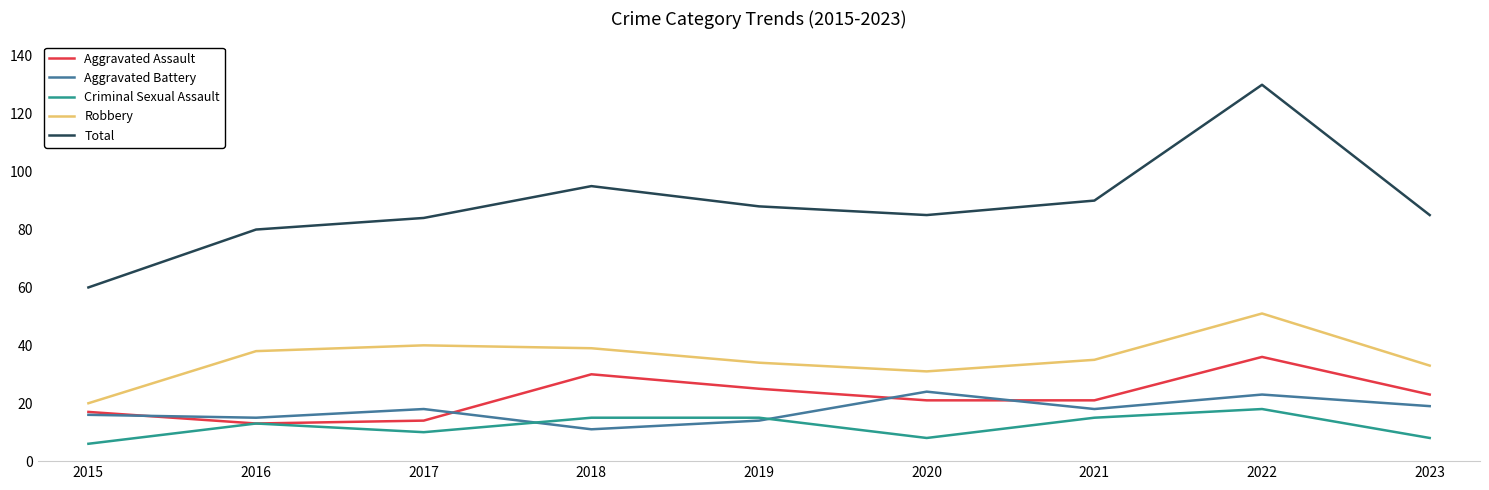

What is the average value of the Total series?

89